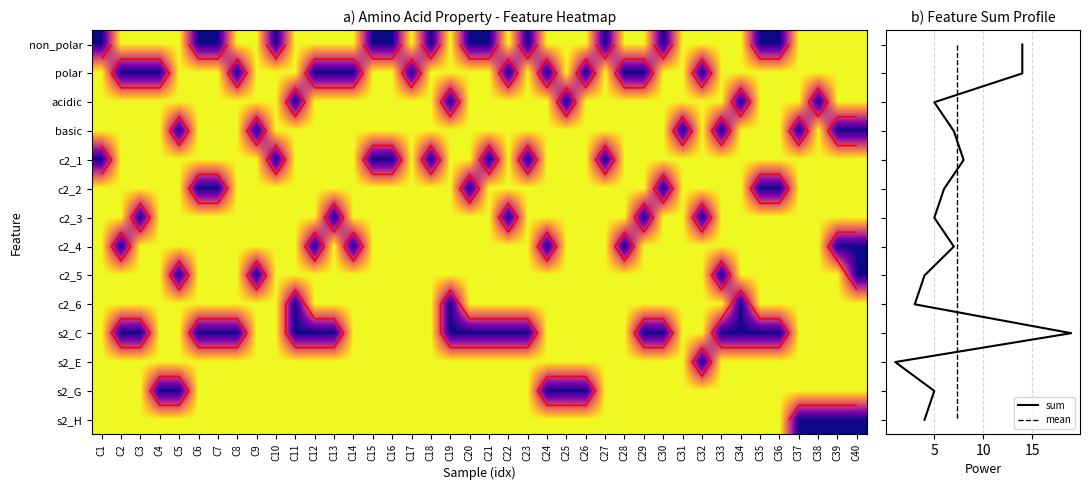

The value of polar at C27 is 0. True or false?

False